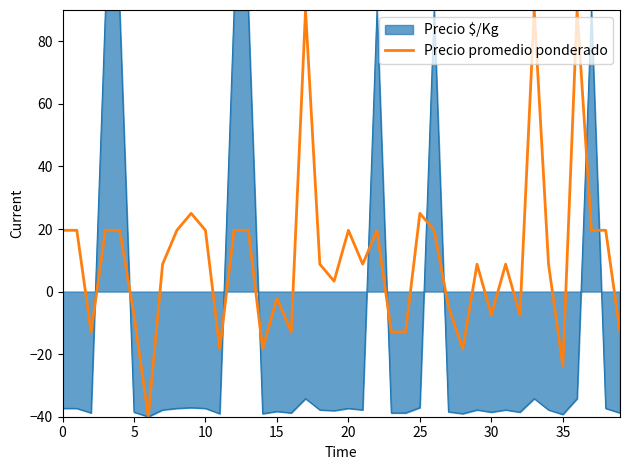

Which series has the largest total across all categories?

Precio promedio ponderado